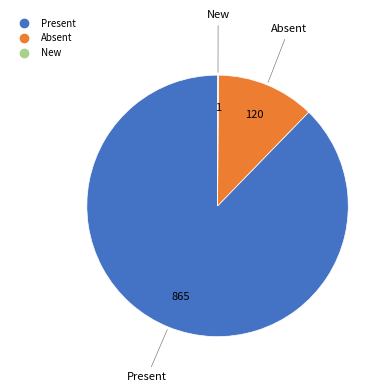

Is there a majority slice in this chart?

Yes